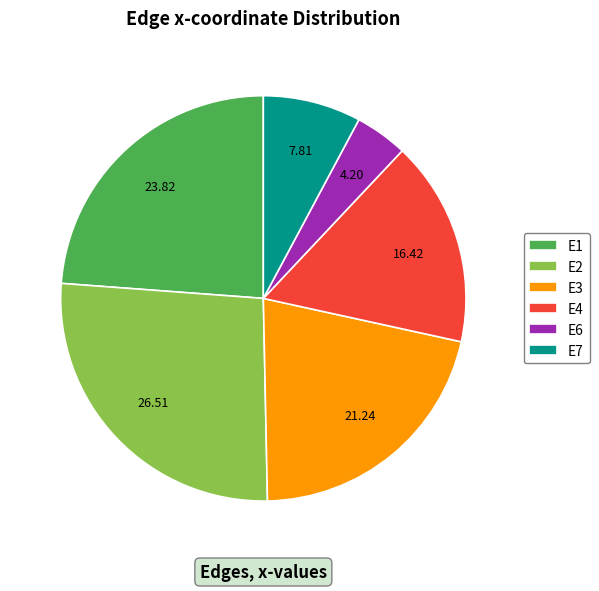

Is it true that E6 is 4% of the pie?

True